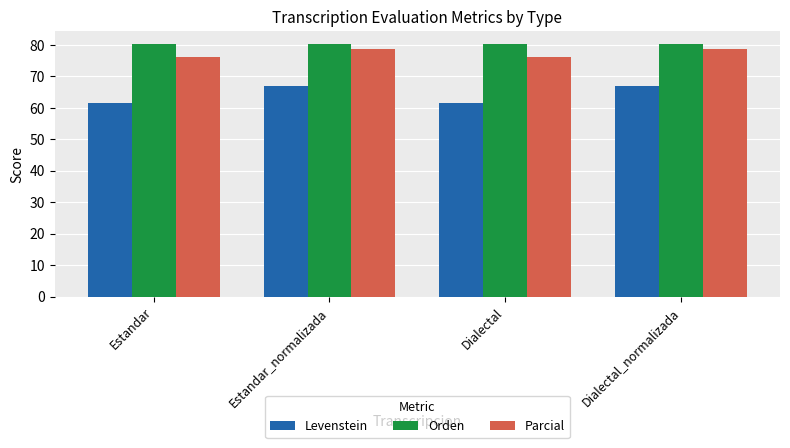

The value of Parcial at Estandar_normalizada is 134.0. True or false?

False